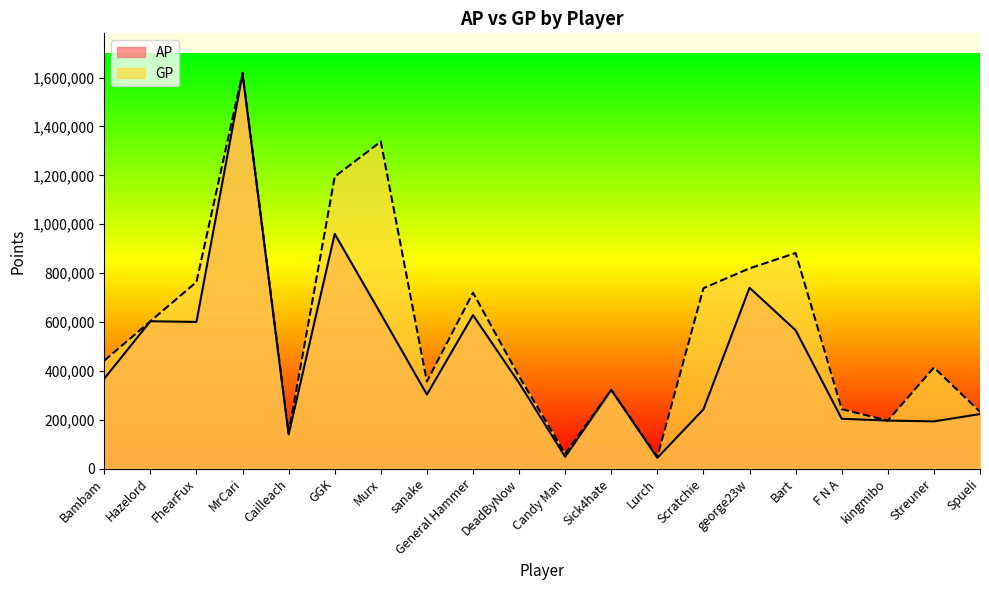

What is the difference between the highest and lowest values at F N A?

39243